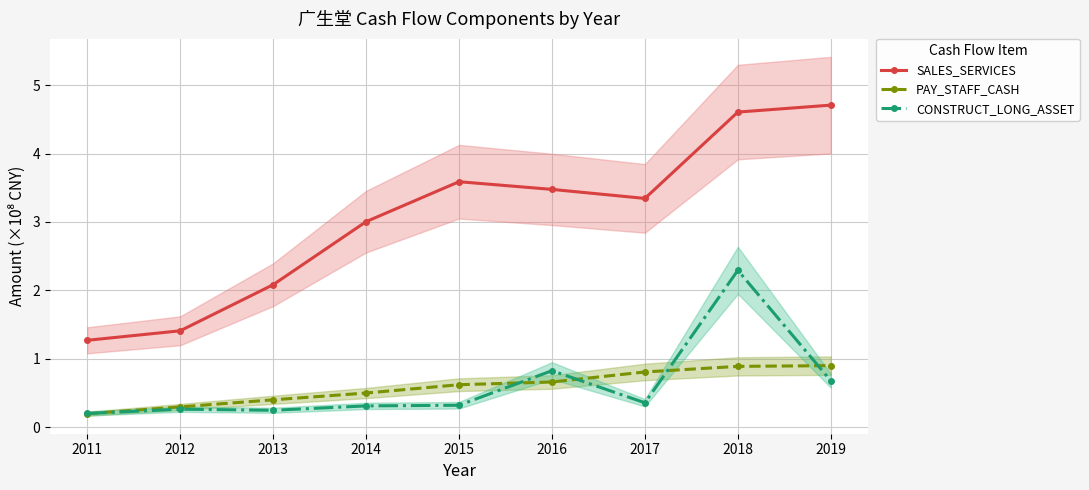

What is the greatest value displayed?

4.7